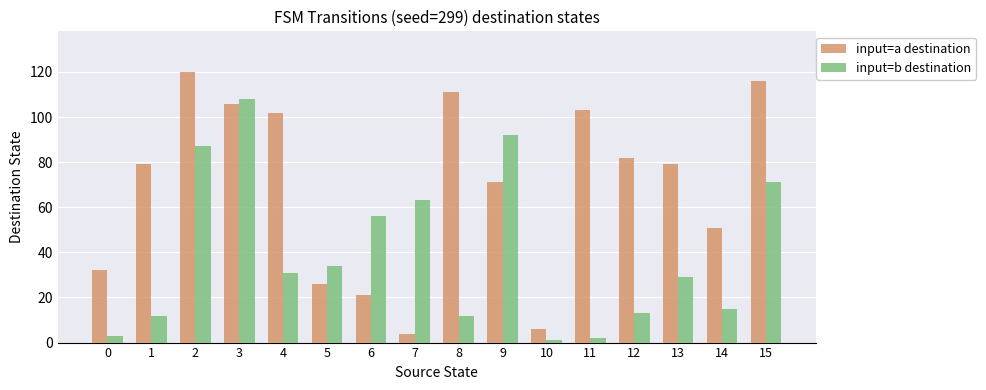

Rank the series by their average value, from highest to lowest.

input=a destination, input=b destination